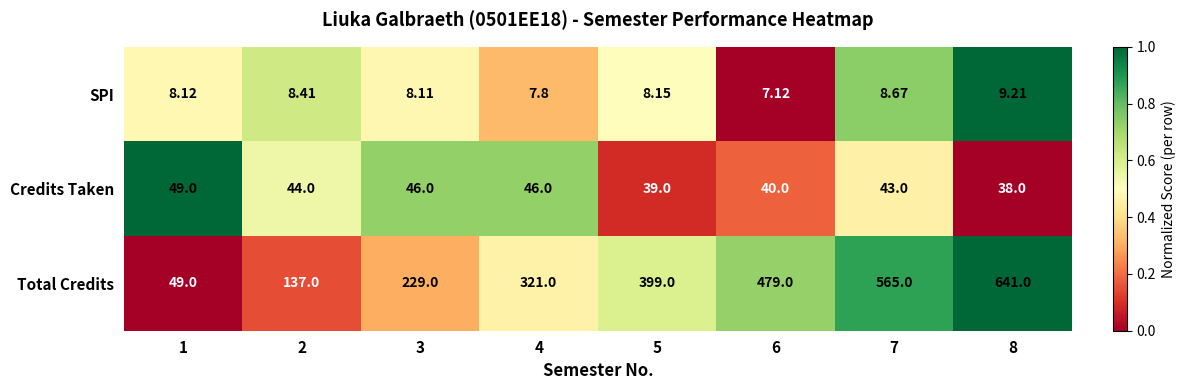

Which series has the largest total across all categories?

Total Credits